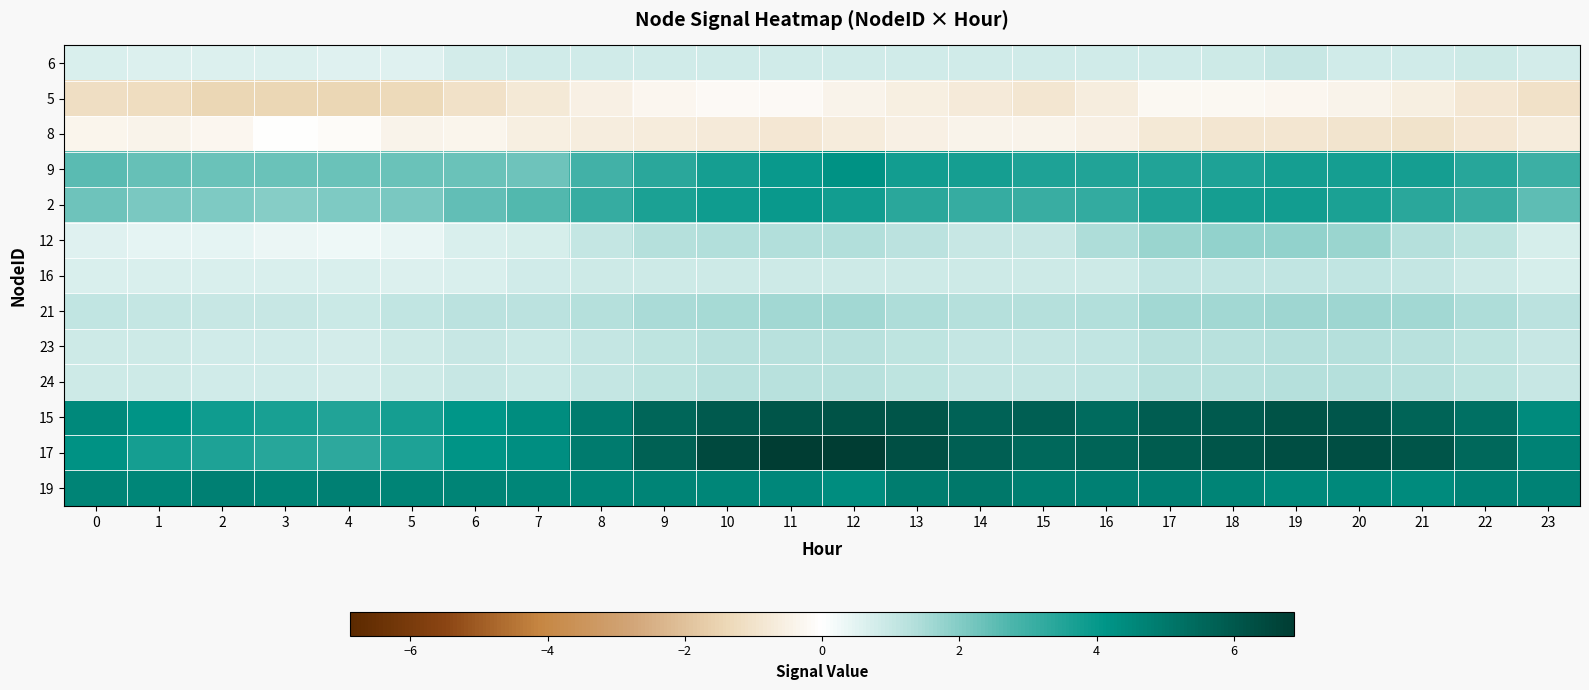

Which series has the widest spread of values?

17